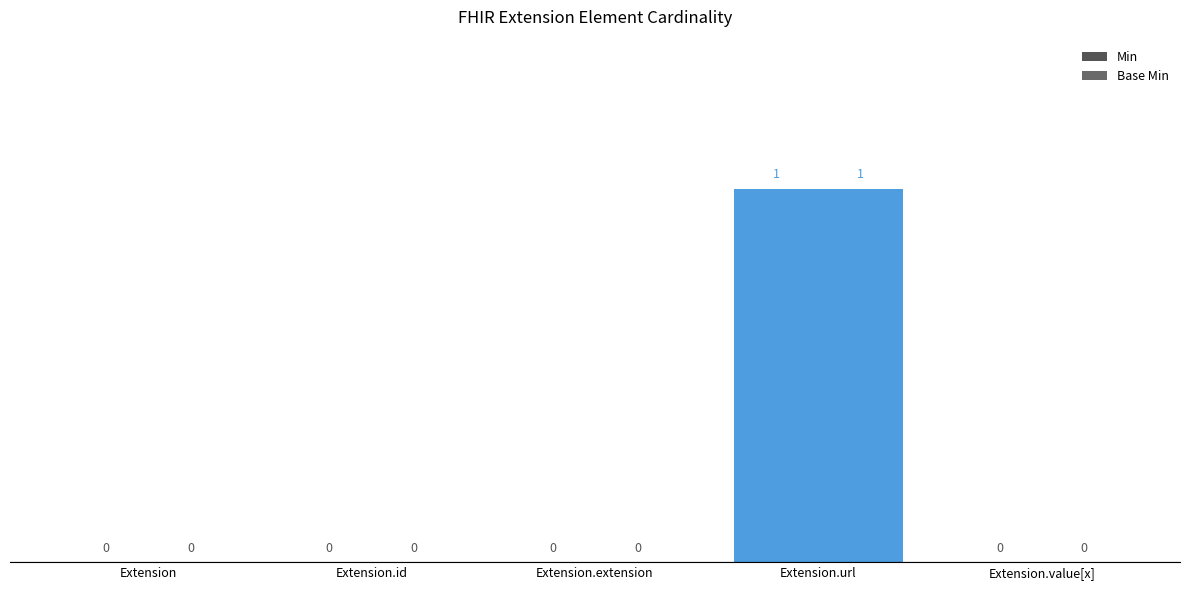

Does the chart contain stacked bars?

No